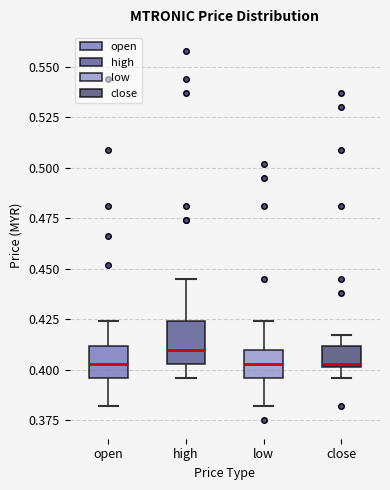

Reading left to right, transcribe this box plot: for each box, give where its median line is, the range the box spans, and where its two whiskers end, as read against the y-axis. The values are not printed on the chart, so give them approximately, as read against the axis.

open: median 0.405, box 0.395 to 0.410, whiskers 0.380 to 0.425
high: median 0.410, box 0.405 to 0.425, whiskers 0.395 to 0.445
low: median 0.405, box 0.395 to 0.410, whiskers 0.380 to 0.425
close: median 0.405, box 0.400 to 0.410, whiskers 0.395 to 0.415